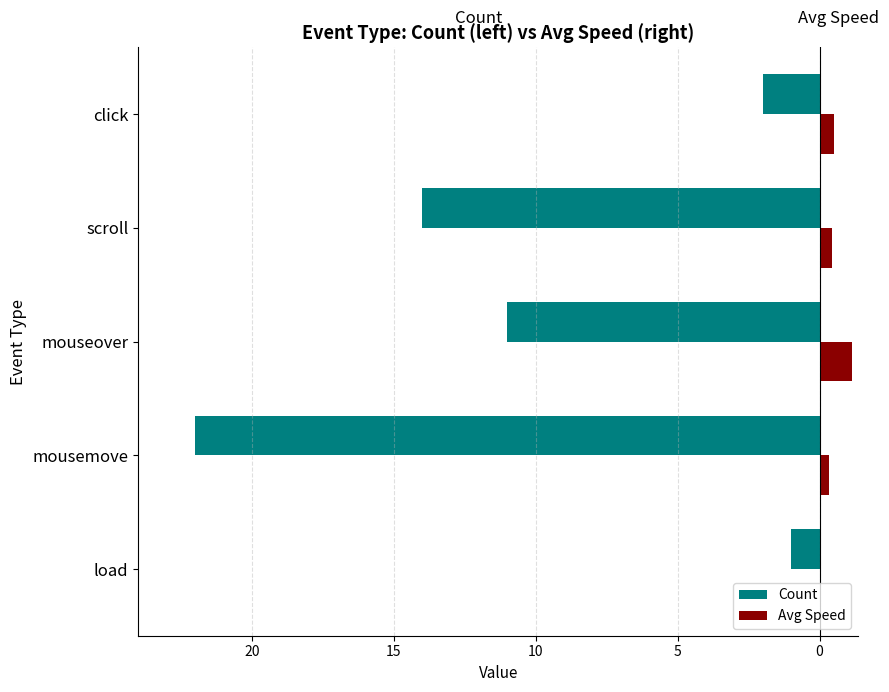

What are all the series names shown in the legend?

Count, Avg Speed